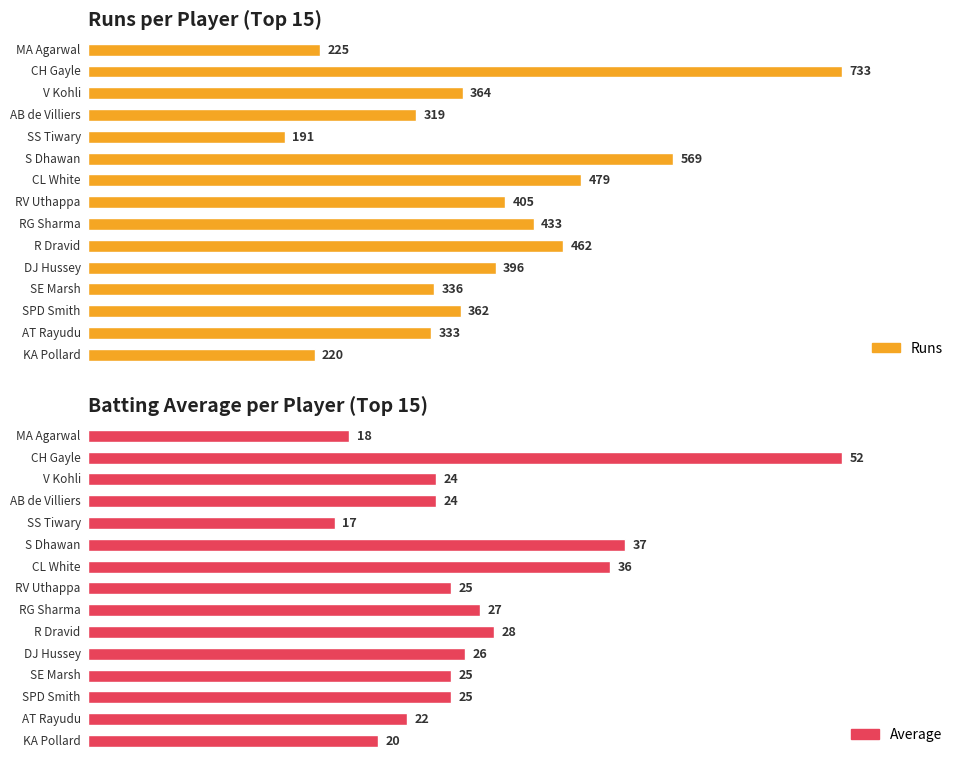

Is the value of Average at RV Uthappa greater than the value of Runs at R Dravid?

No